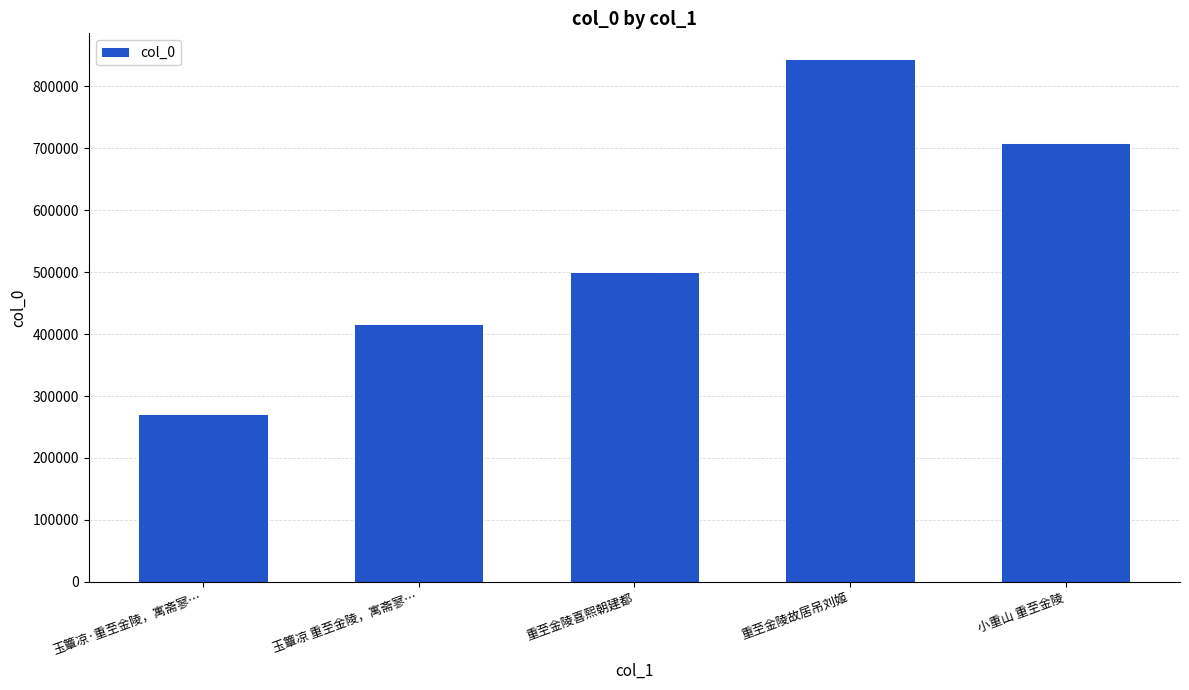

List the labels in order of value, smallest first.

玉簟凉·重至金陵，寓斋寥…, 玉簟凉 重至金陵，寓斋寥…, 重至金陵喜熙朝建都, 小重山 重至金陵, 重至金陵故居吊刘姬